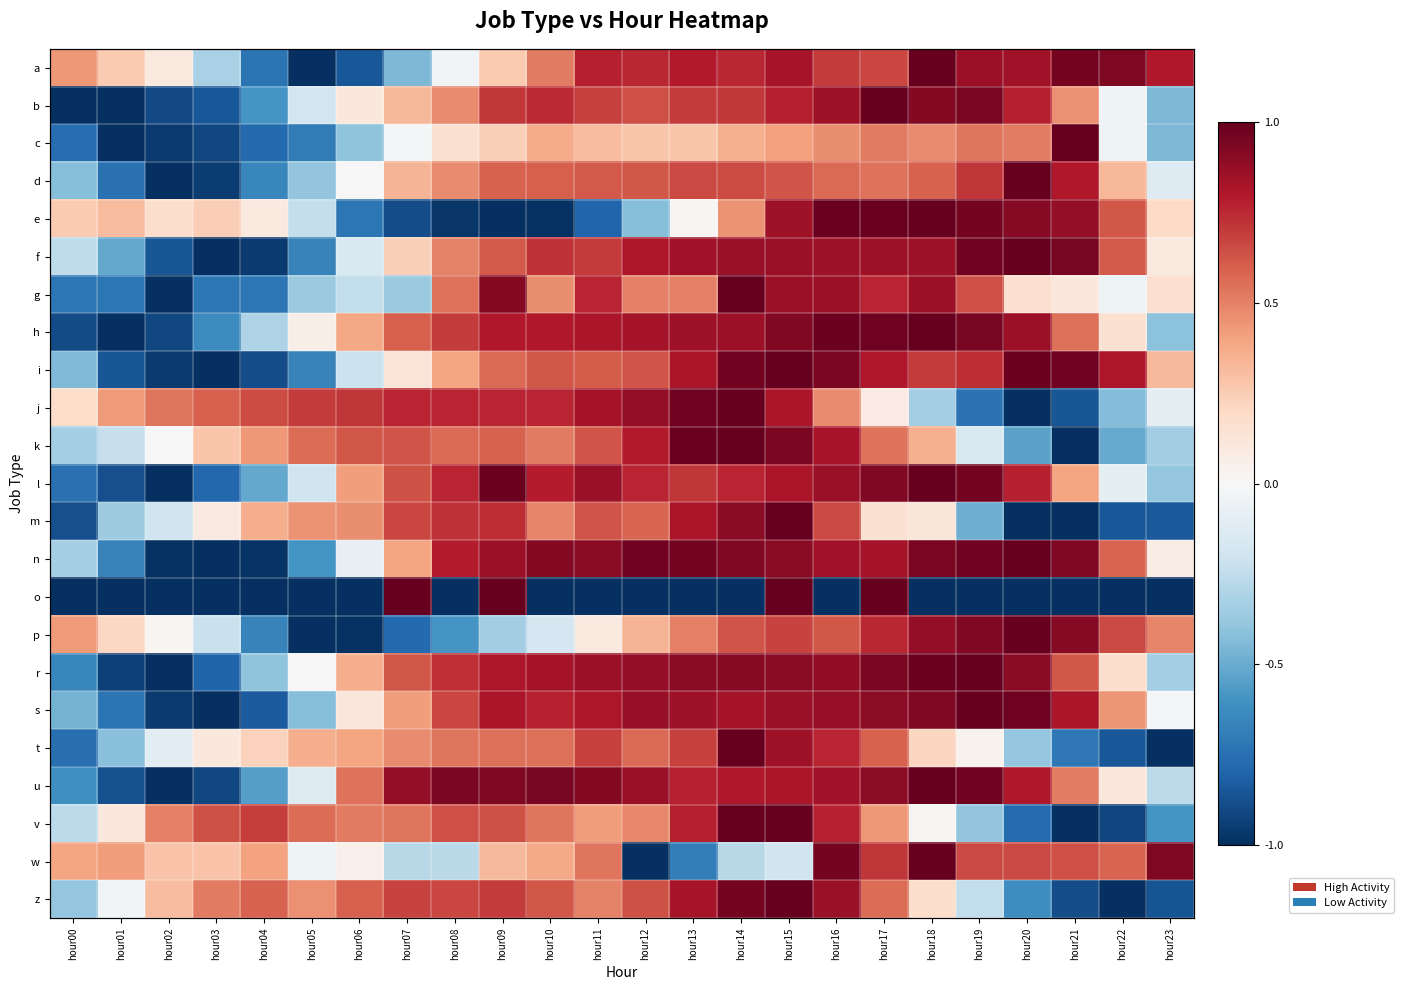

Is it true that v equals 1.0 at hour14?

True